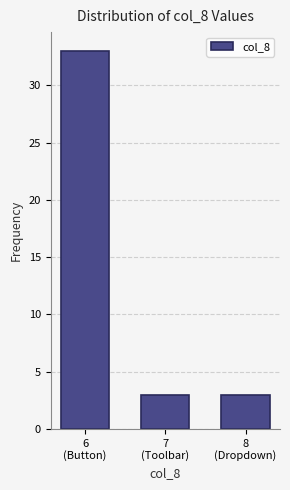

Reading left to right, transcribe all the data shown in this chart.

33	3	3